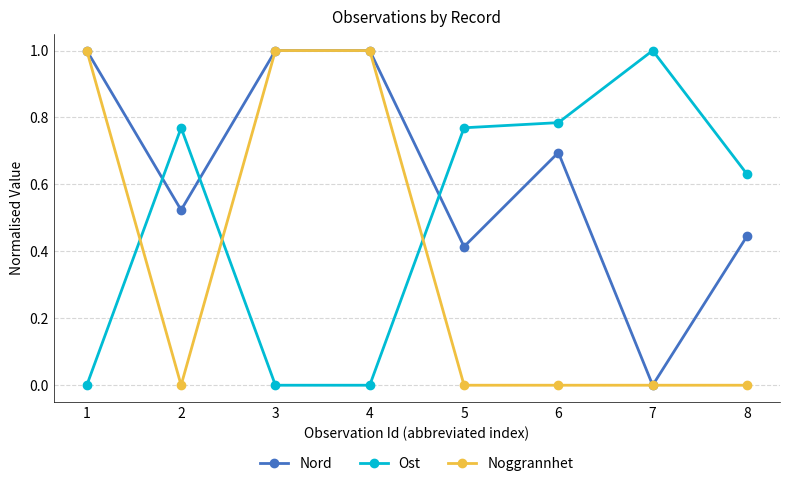

Is the value of Ost at 8 greater than the value of Noggrannhet at 8?

Yes